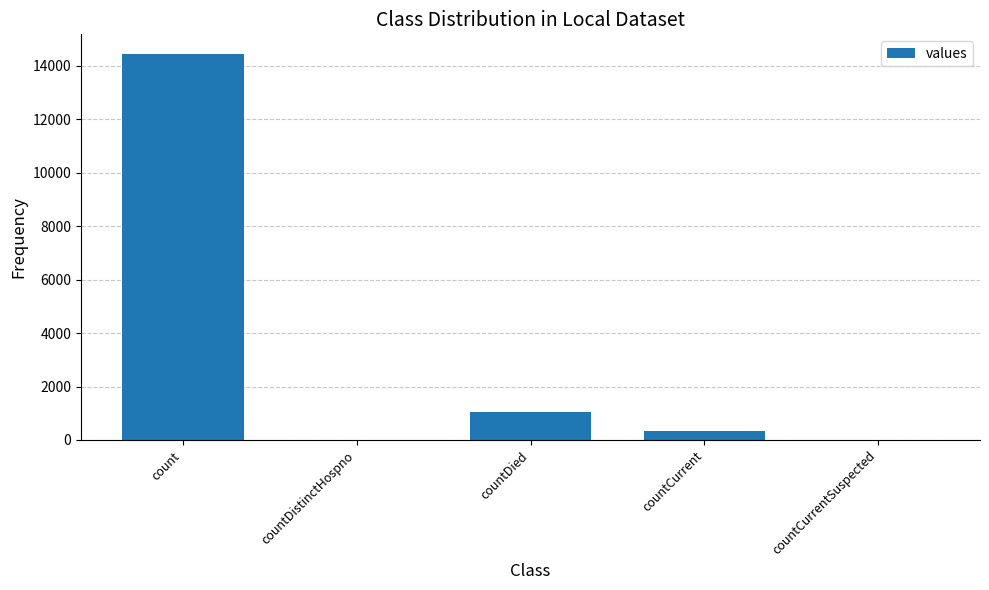

What is the sum of the values at countCurrentSuspected and countCurrent?

344